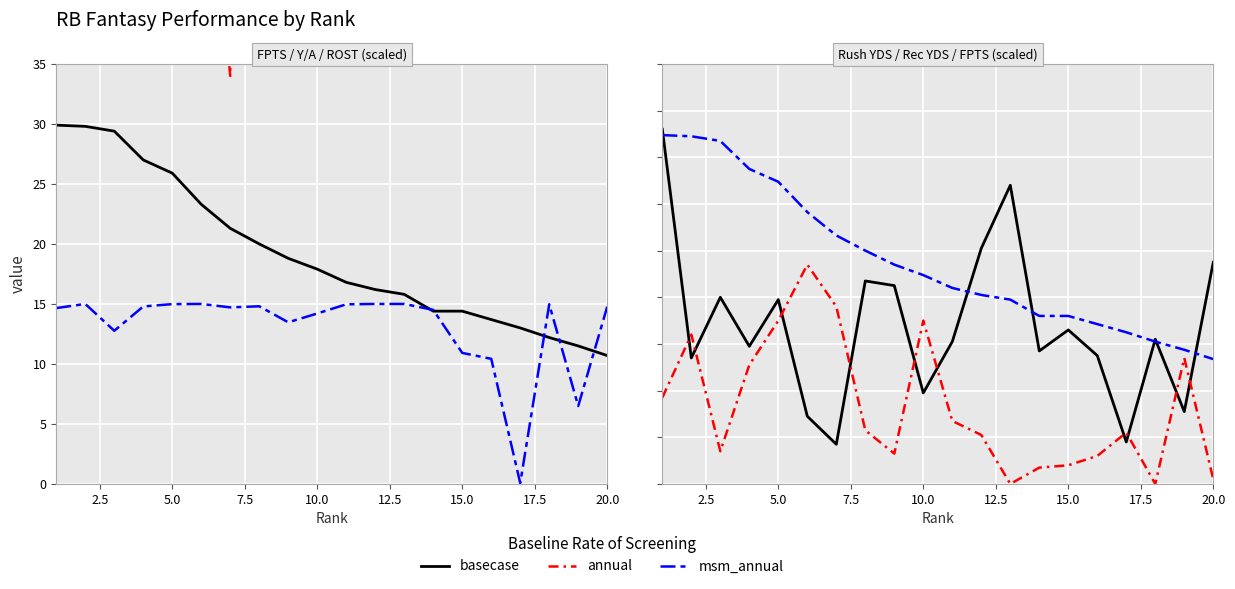

Reading left to right, what are all the values shown in this chart?

FPTS: 29.9	29.8	29.4	27.0	25.9	23.3	21.3	20.0	18.8	17.9	16.8	16.2	15.8	14.4	14.4	13.7	13.0	12.2	11.5	10.7
YDS (scaled): 304.0	108.0	160.0	118.0	158.0	58.0	34.0	174.0	170.0	78.0	122.0	202.0	256.0	114.0	132.0	110.0	36.0	124.0	62.0	190.0
ROST (scaled): 14.7	15.0	12.8	14.8	15.0	15.0	14.7	14.8	13.5	14.2	15.0	15.0	15.0	14.5	10.9	10.4	0.1	15.0	6.5	14.8
Rush YDS: 152.0	54.0	80.0	59.0	79.0	29.0	17.0	87.0	85.0	39.0	61.0	101.0	128.0	57.0	66.0	55.0	18.0	62.0	31.0	95.0
Rec YDS: 37.0	64.0	14.0	51.0	70.0	94.0	76.0	23.0	13.0	70.0	27.0	21.0	0.0	7.0	8.0	12.0	22.0	0.0	54.0	2.0
FPTS (scaled): 149.5	149.0	147.0	135.0	129.5	116.5	106.5	100.0	94.0	89.5	84.0	81.0	79.0	72.0	72.0	68.5	65.0	61.0	57.5	53.5